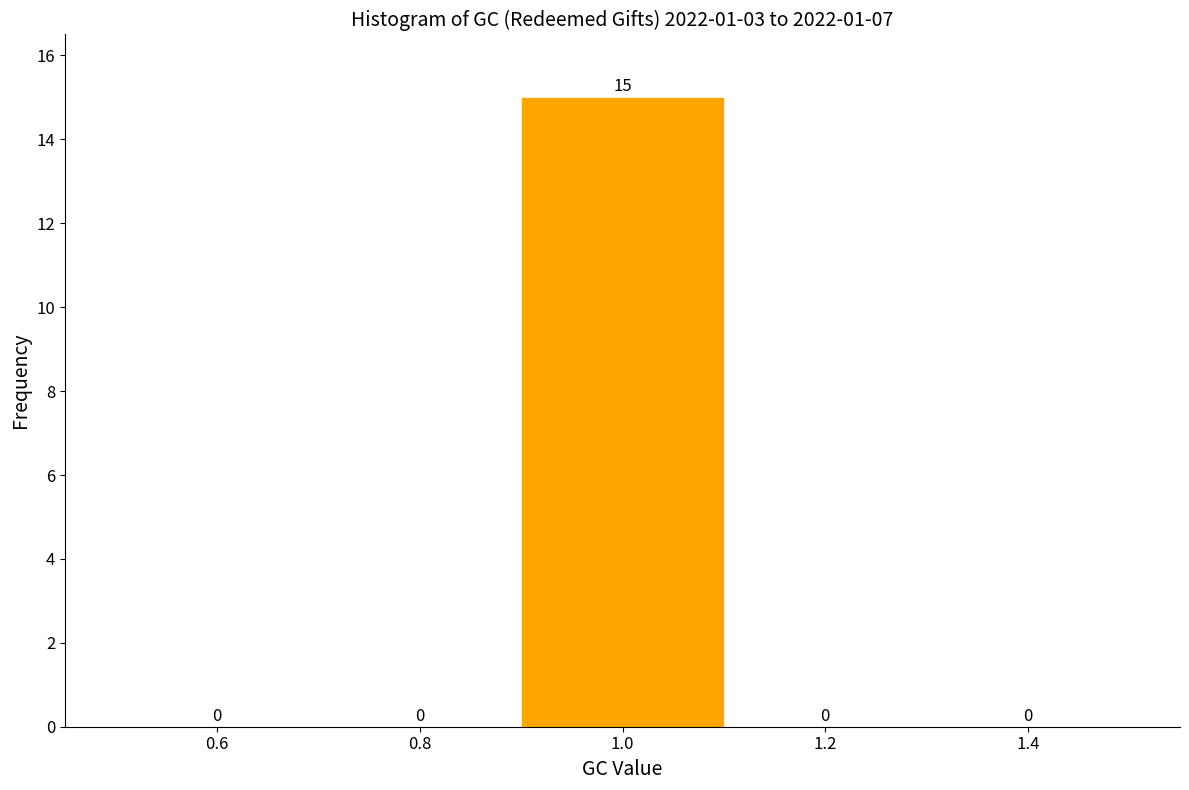

Reading left to right, transcribe this chart: for each bar, give the range it covers on the x-axis and its height.

0.5 to 0.7: 0
0.7 to 0.9: 0
0.9 to 1.1: 15
1.1 to 1.3: 0
1.3 to 1.5: 0